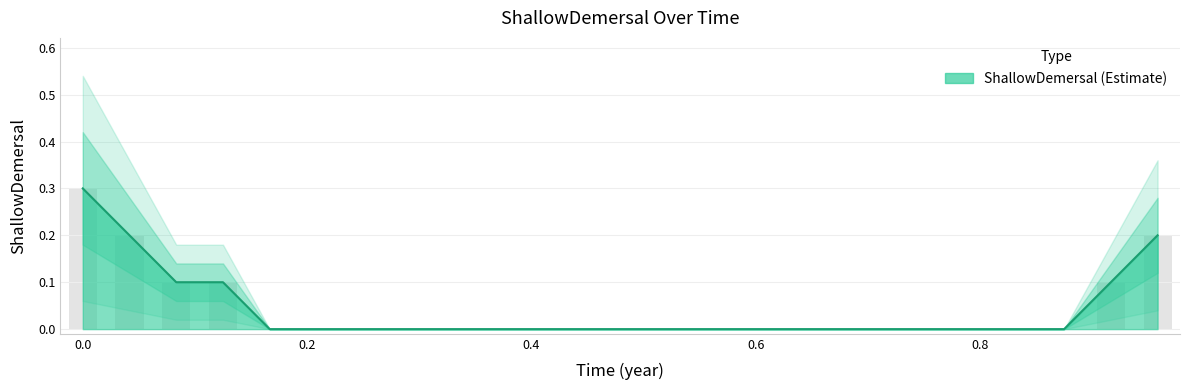

The value at 18 is 0.2. True or false?

False